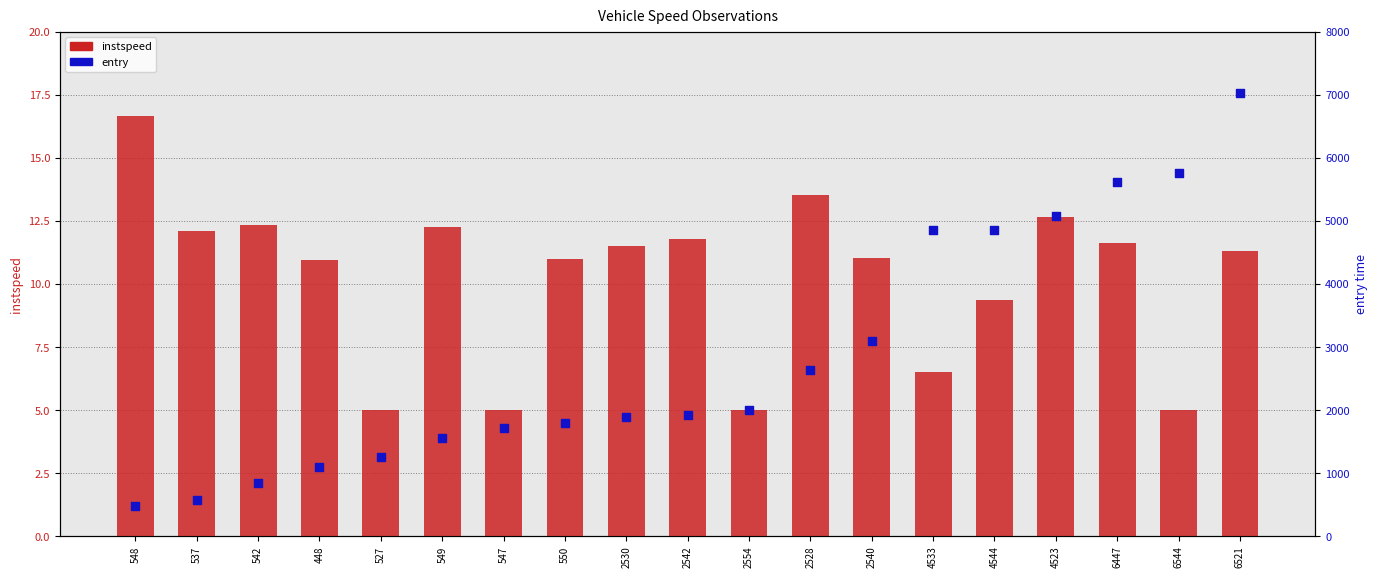

Which series reaches the minimum Y coordinate?

instspeed